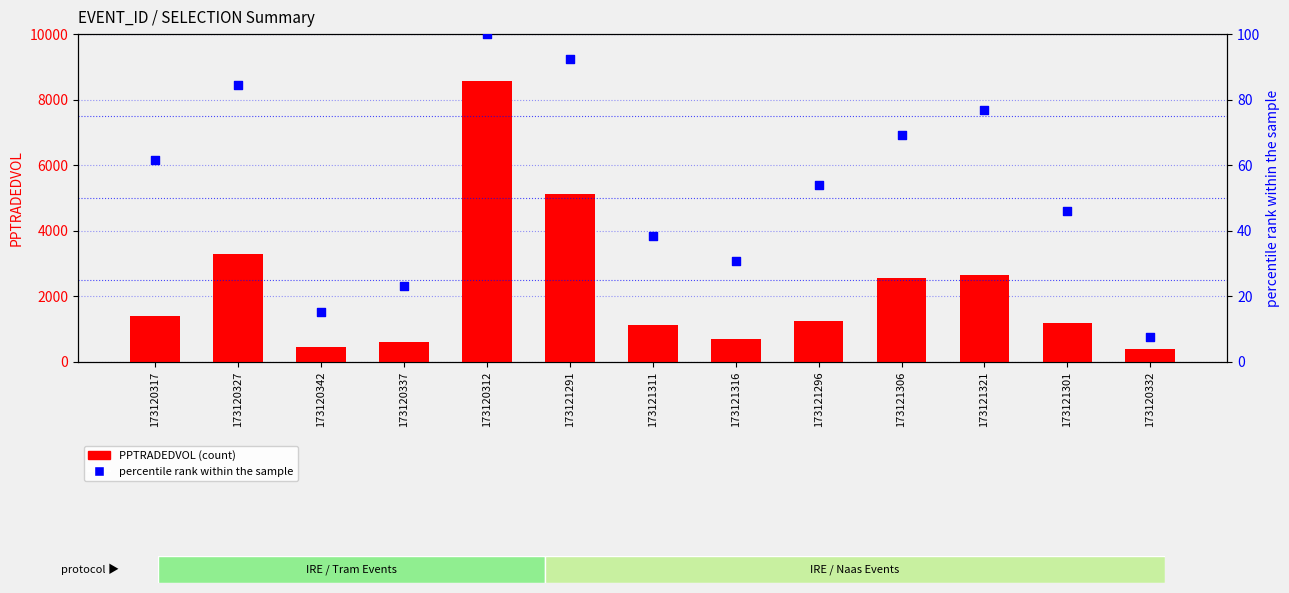

Is the value of percentile rank within the sample at 173121296 greater than the value of PPTRADEDVOL (count) at 173121316?

No